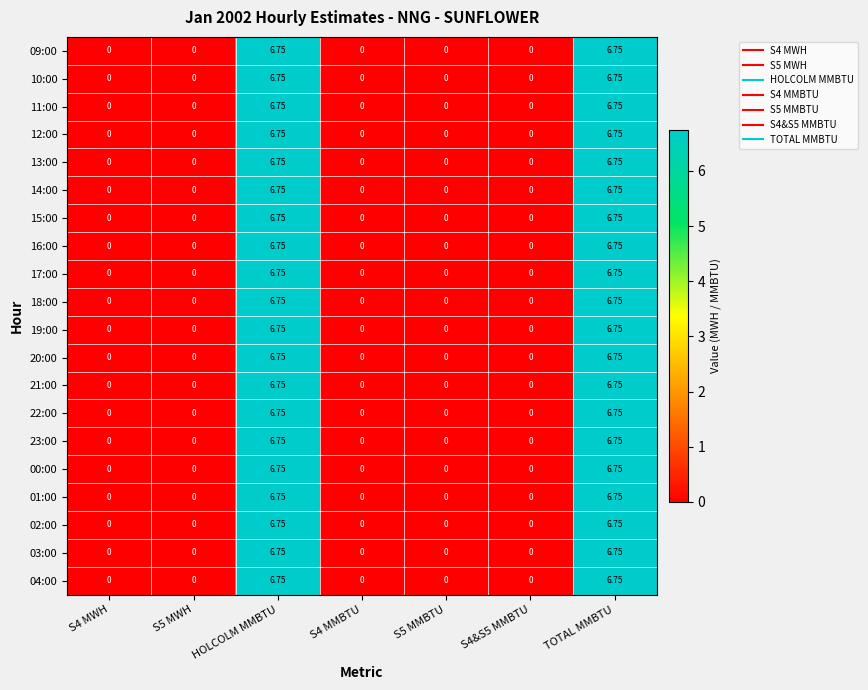

Is the value of 09:00 at S5 MWH greater than the value of 03:00 at HOLCOLM MMBTU?

No